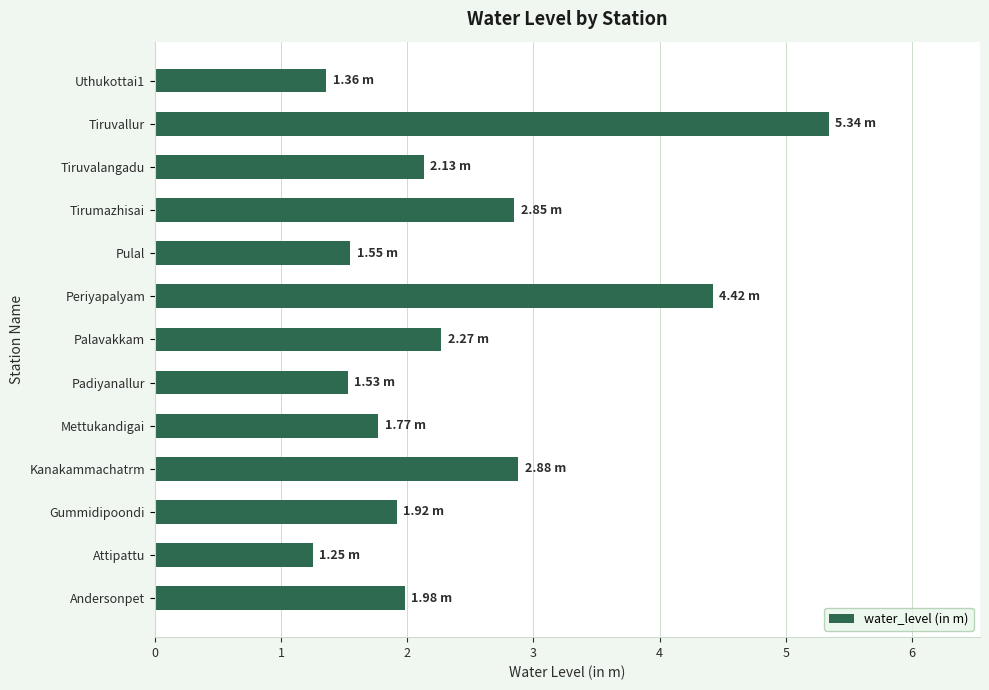

At which category does the chart reach its minimum across all series?

Attipattu